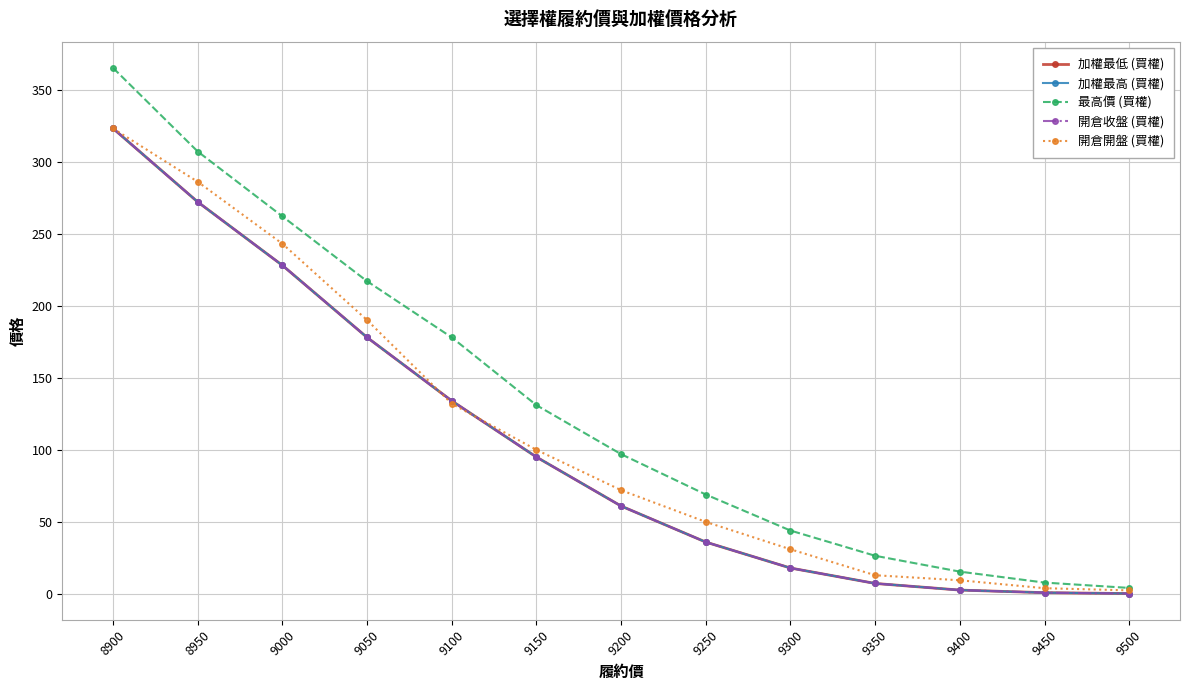

List the labels in order of 最高價 (買權) value, largest first.

8900, 8950, 9000, 9050, 9100, 9150, 9200, 9250, 9300, 9350, 9400, 9450, 9500